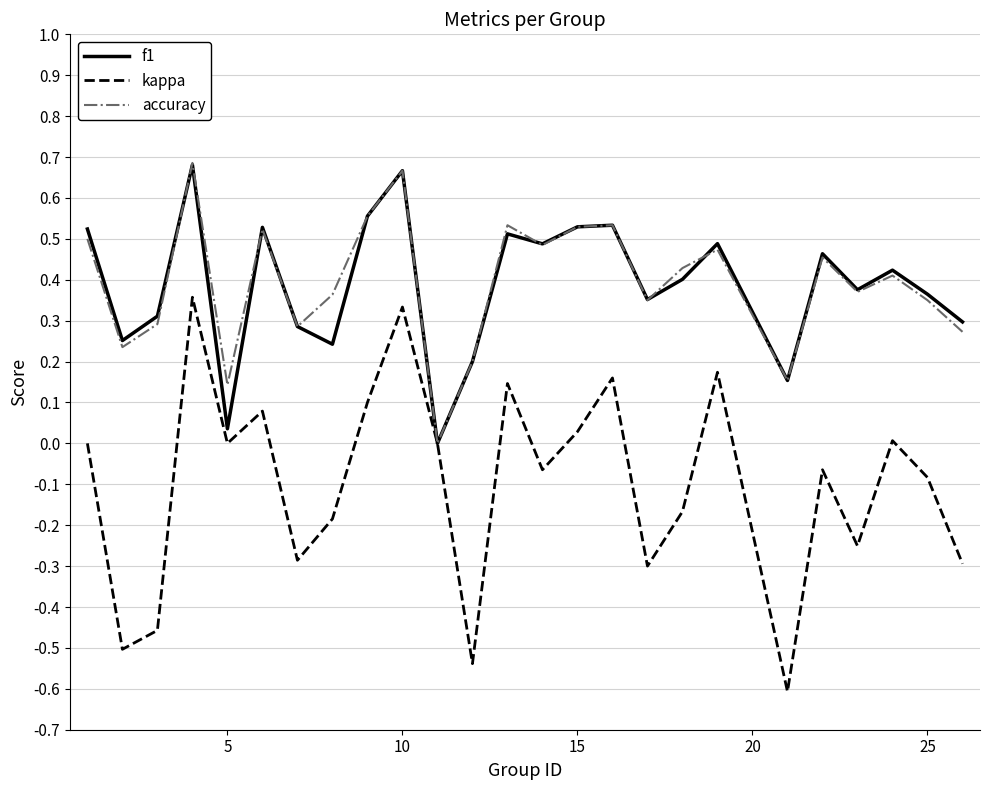

What is the minimum value shown in the chart?

-0.6